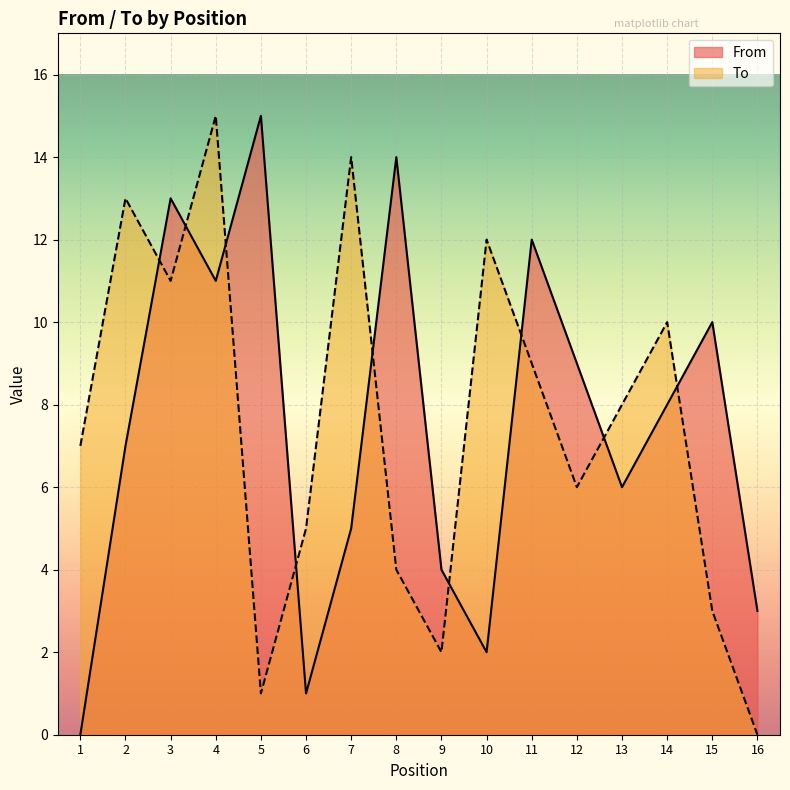

What is the value of the From point at the 9th from the left?

4